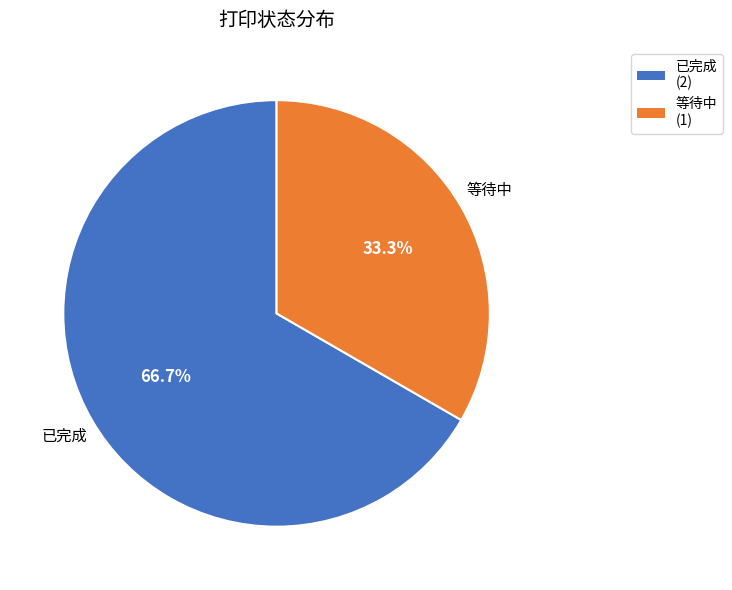

Which slice is the largest?

已完成